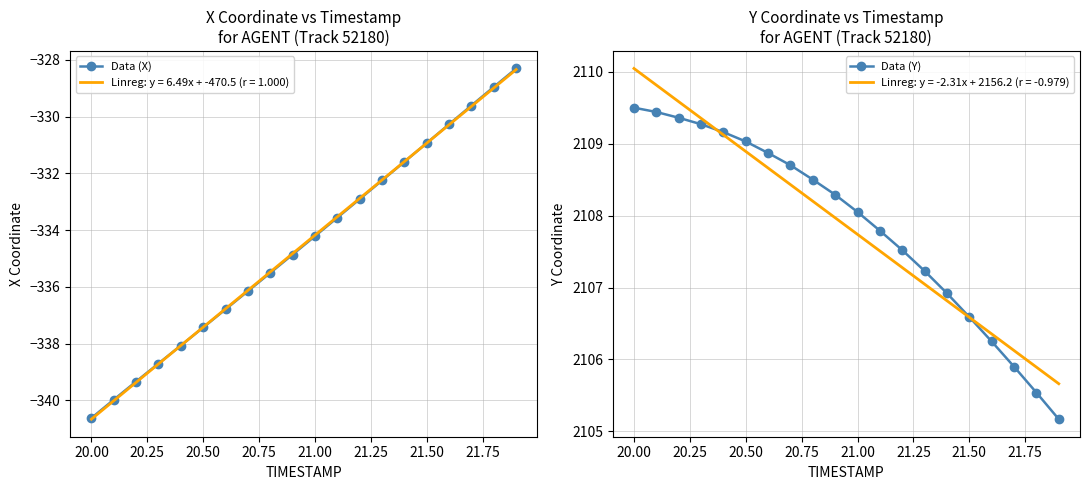

What is the maximum value for Data (X)?

-328.3